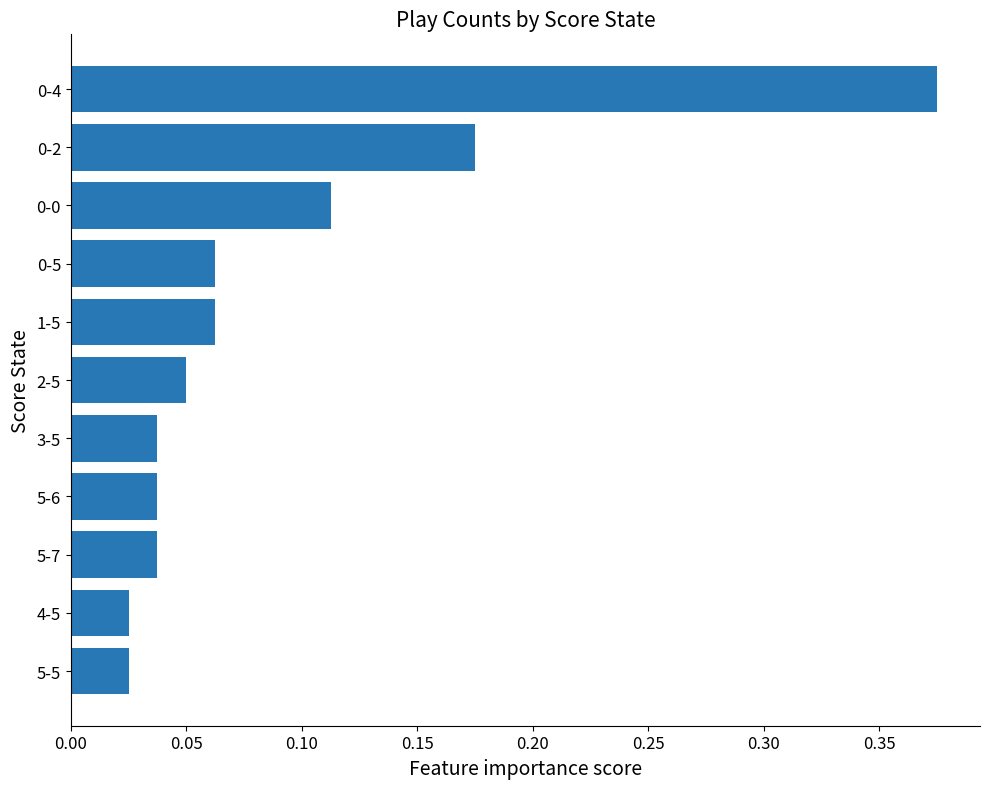

True or false: the data shows 0.1 at 0-2.

False